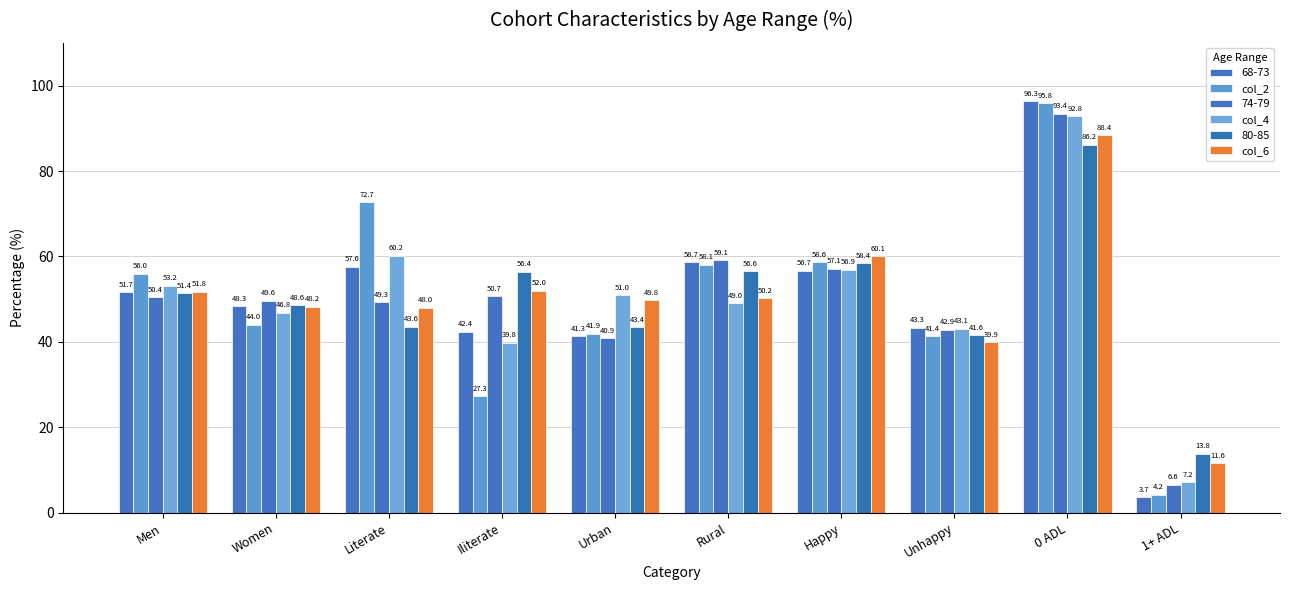

Count the number of categories in the chart.

10